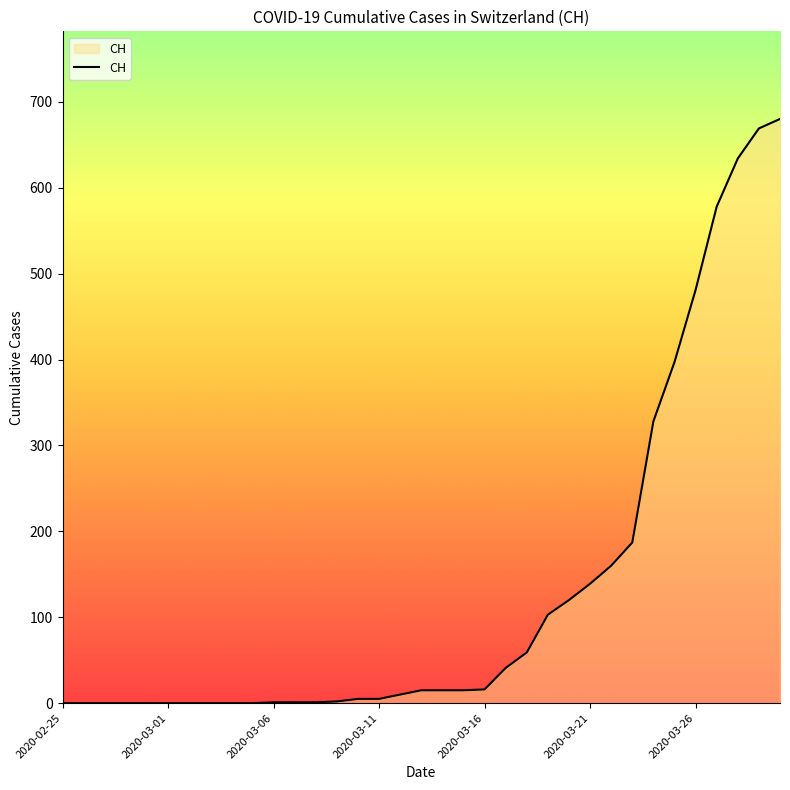

What is the greatest value displayed?

680